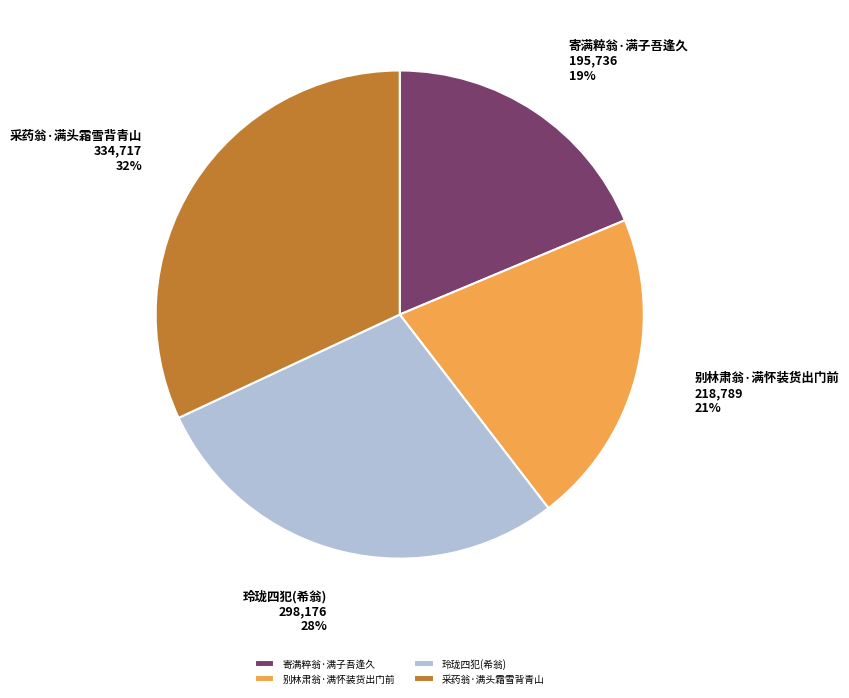

True or false: 寄满粹翁·满子吾逢久 accounts for 33% of the total.

False